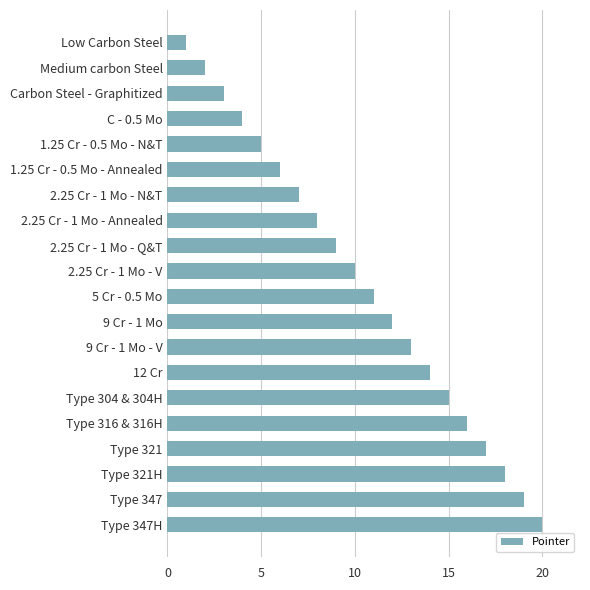

The value at 1.25 Cr - 0.5 Mo - Annealed is 6. True or false?

True